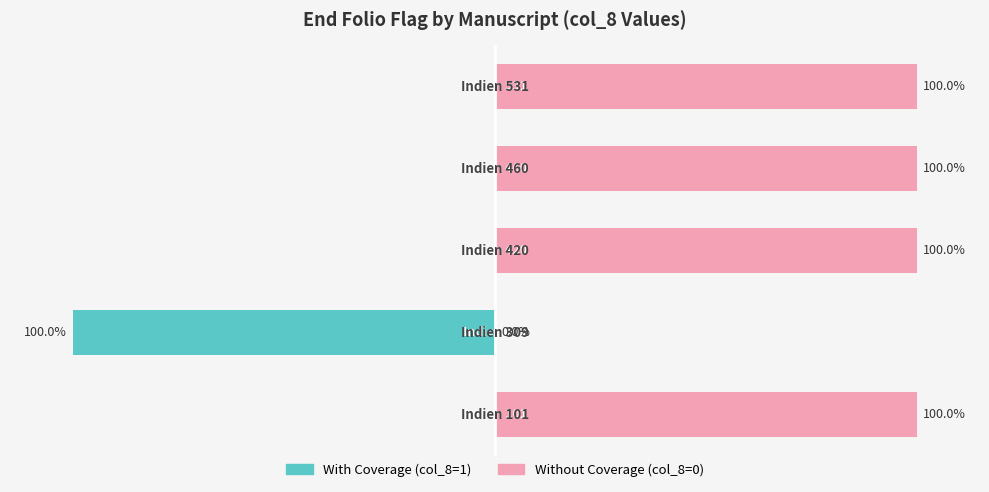

Rank the categories by With Coverage value from lowest to highest.

1, 0, 2, 3, 4